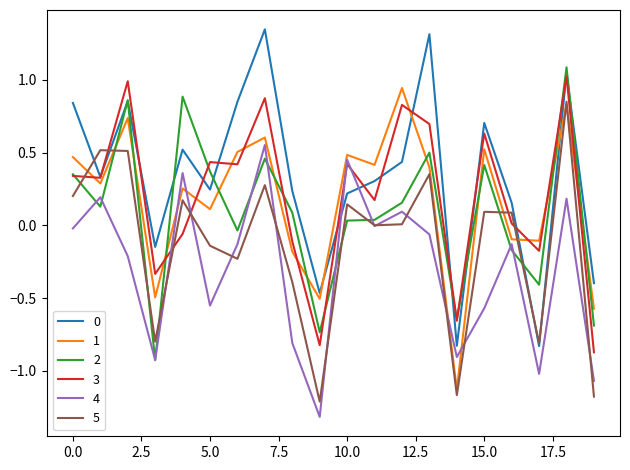

True or false: 4 and 1 intersect in this chart.

True